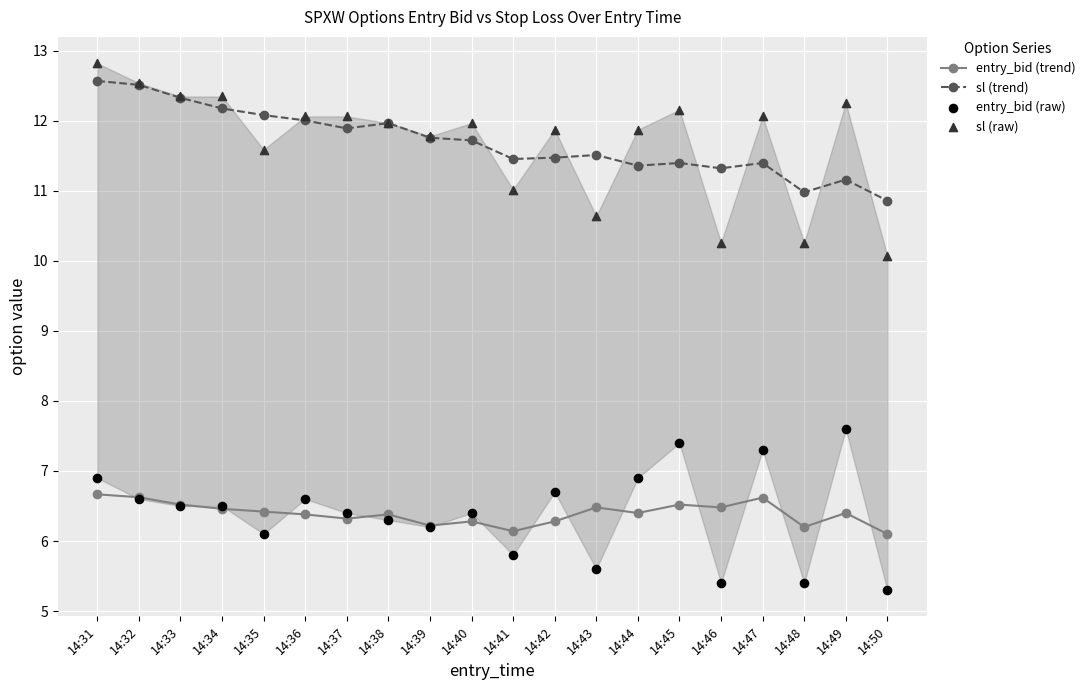

What is the total value across all series at 14:50?

32.3